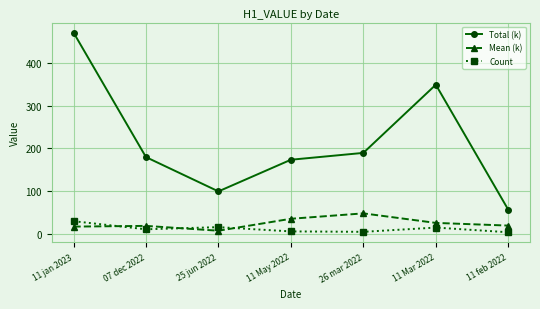

Does the chart have visible grid lines?

Yes